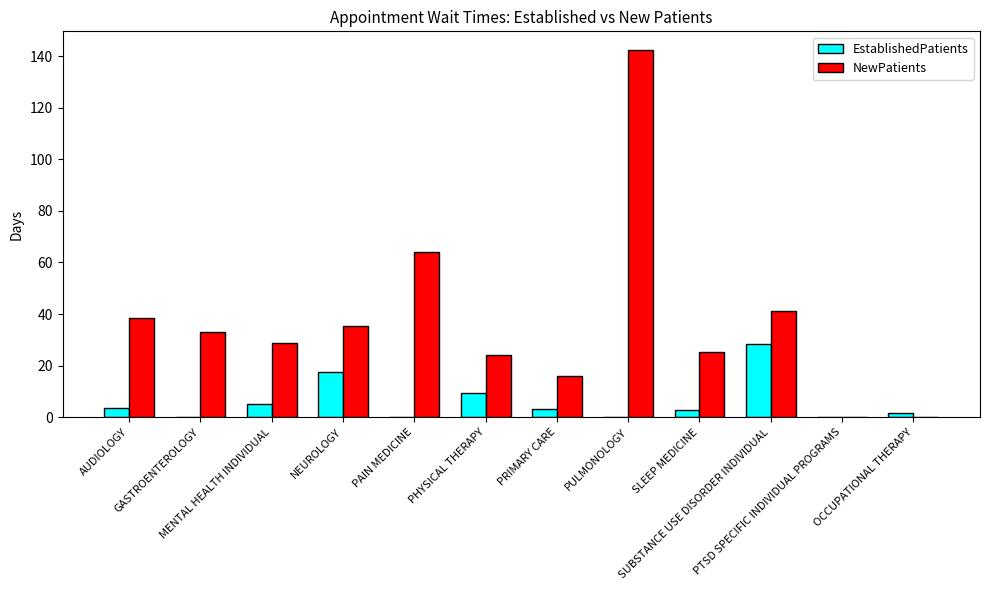

What is the highest value of the EstablishedPatients series?

28.5